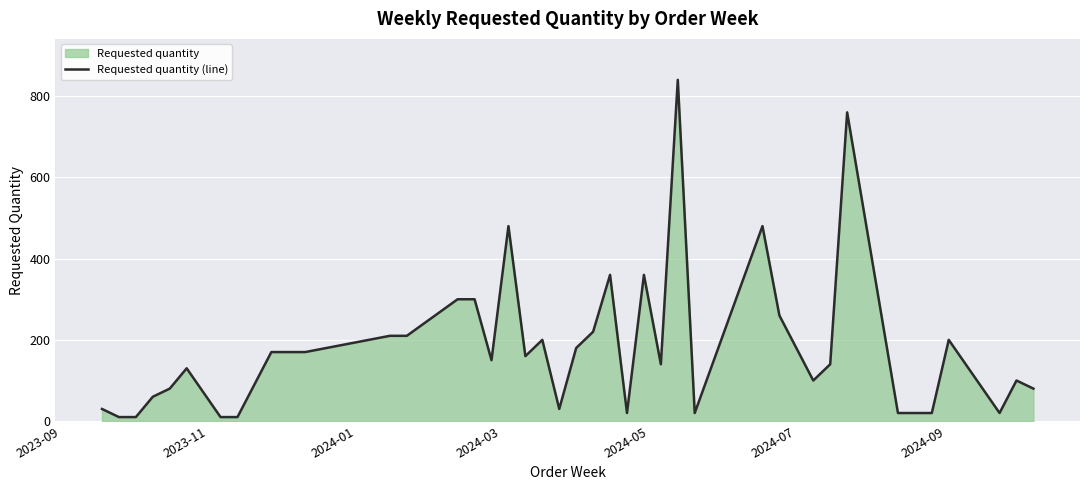

What is the maximum value shown in the chart?

840